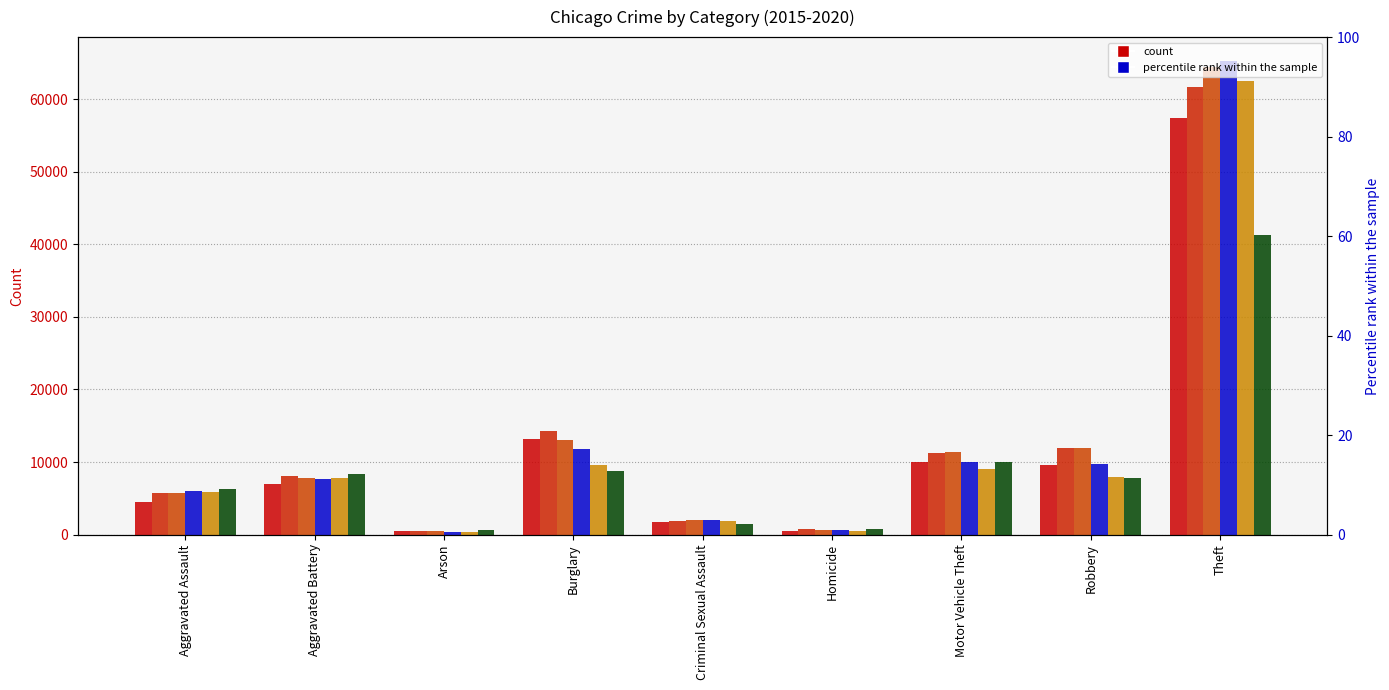

True or false: 2016 has a value of 786 at Homicide.

True